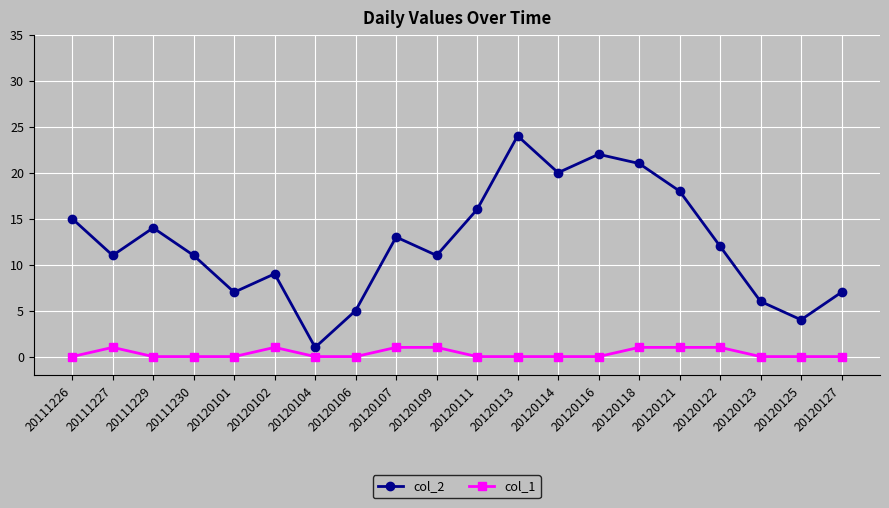

Read the col_2 value at 20120109.

11